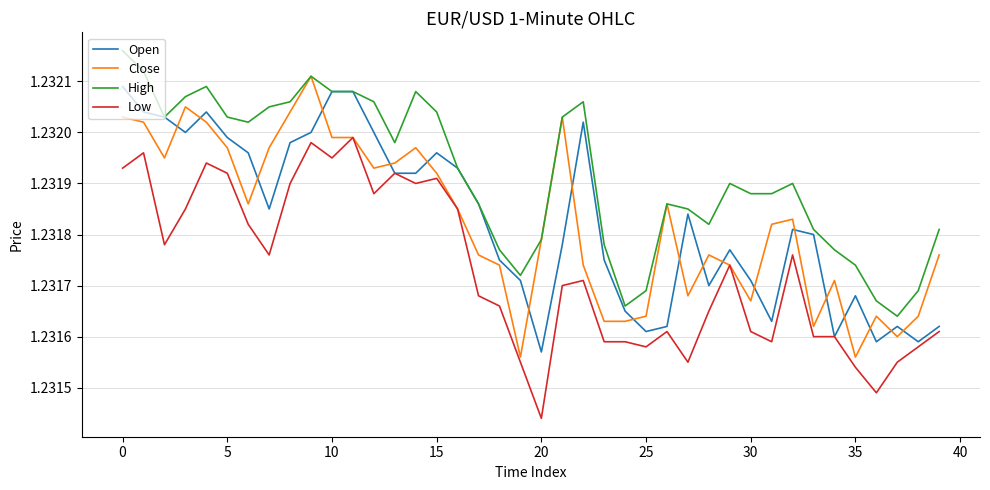

How many intersections are there between Close and Open?

19